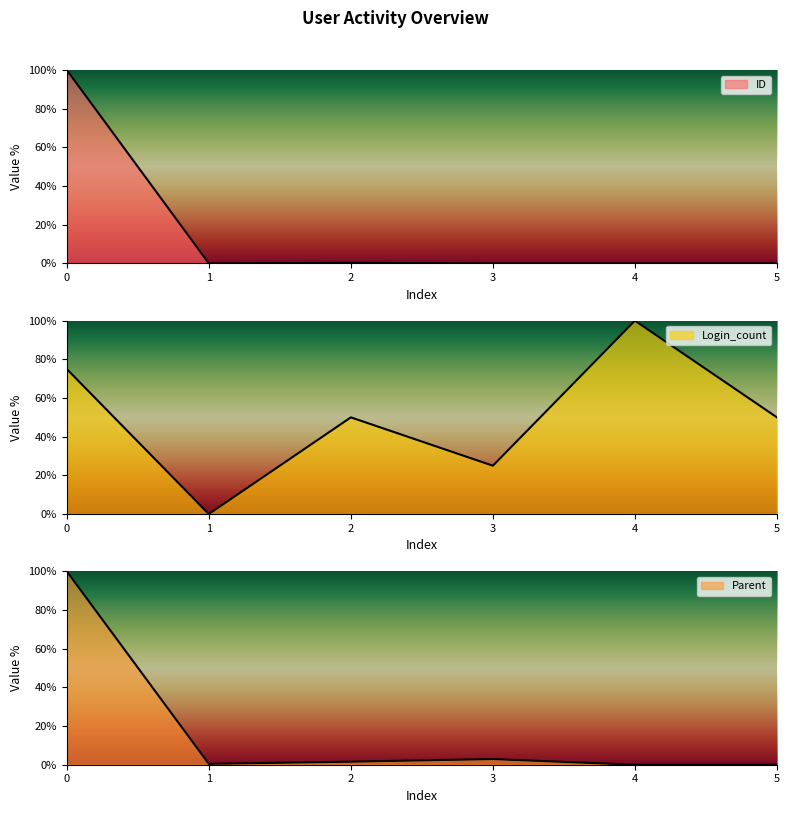

What is the total value across all series at 5?

50.0